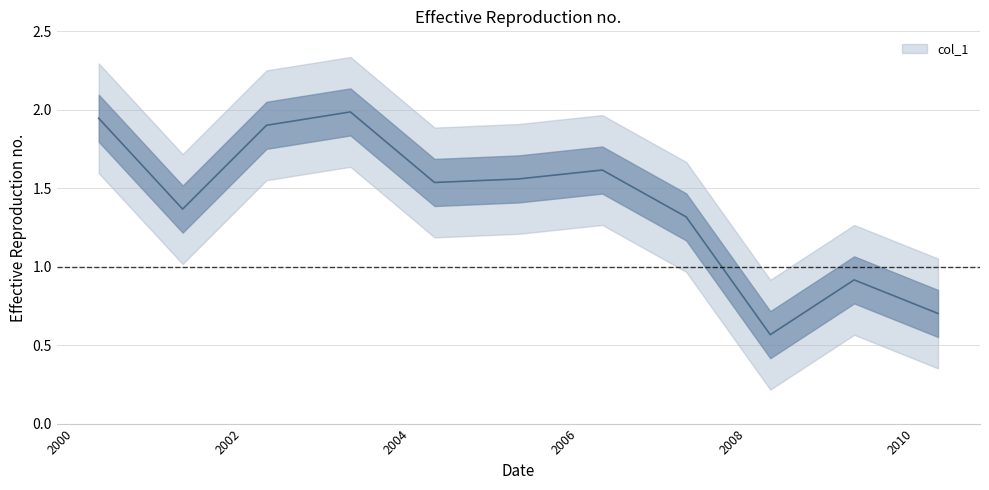

True or false: the data shows 0.6 at 2008-04-15.

True